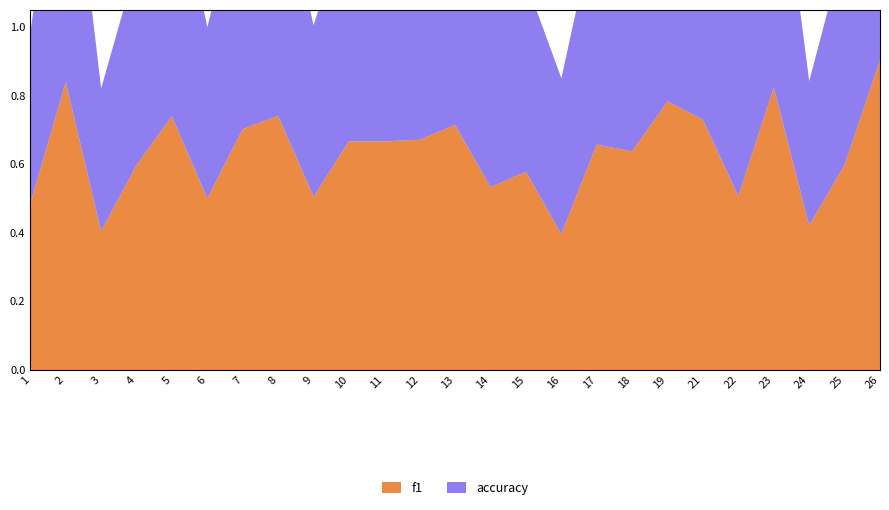

Reading left to right, list all the values displayed in this chart.

f1: 0.5	0.8	0.4	0.6	0.7	0.5	0.7	0.7	0.5	0.7	0.7	0.7	0.7	0.5	0.6	0.4	0.7	0.6	0.8	0.7	0.5	0.8	0.4	0.6	0.9
accuracy: 0.5	0.9	0.4	0.6	0.8	0.5	0.7	0.7	0.5	0.7	0.5	0.7	0.7	0.5	0.6	0.5	0.7	0.6	0.7	0.7	0.5	0.8	0.4	0.6	0.9